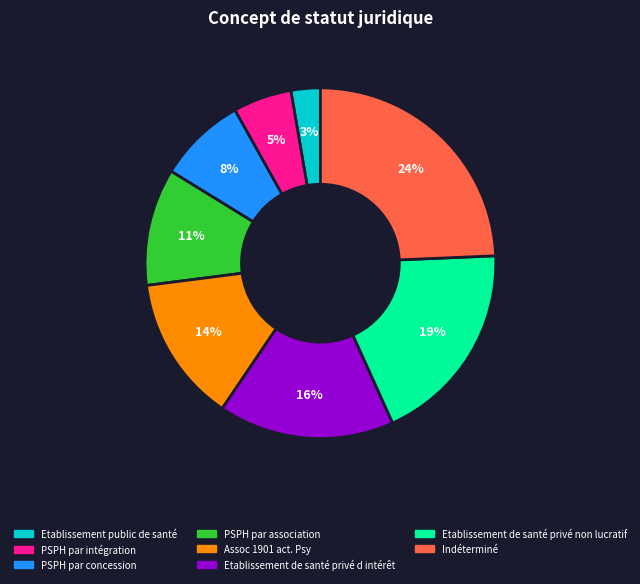

Count the number of slices in the pie.

8